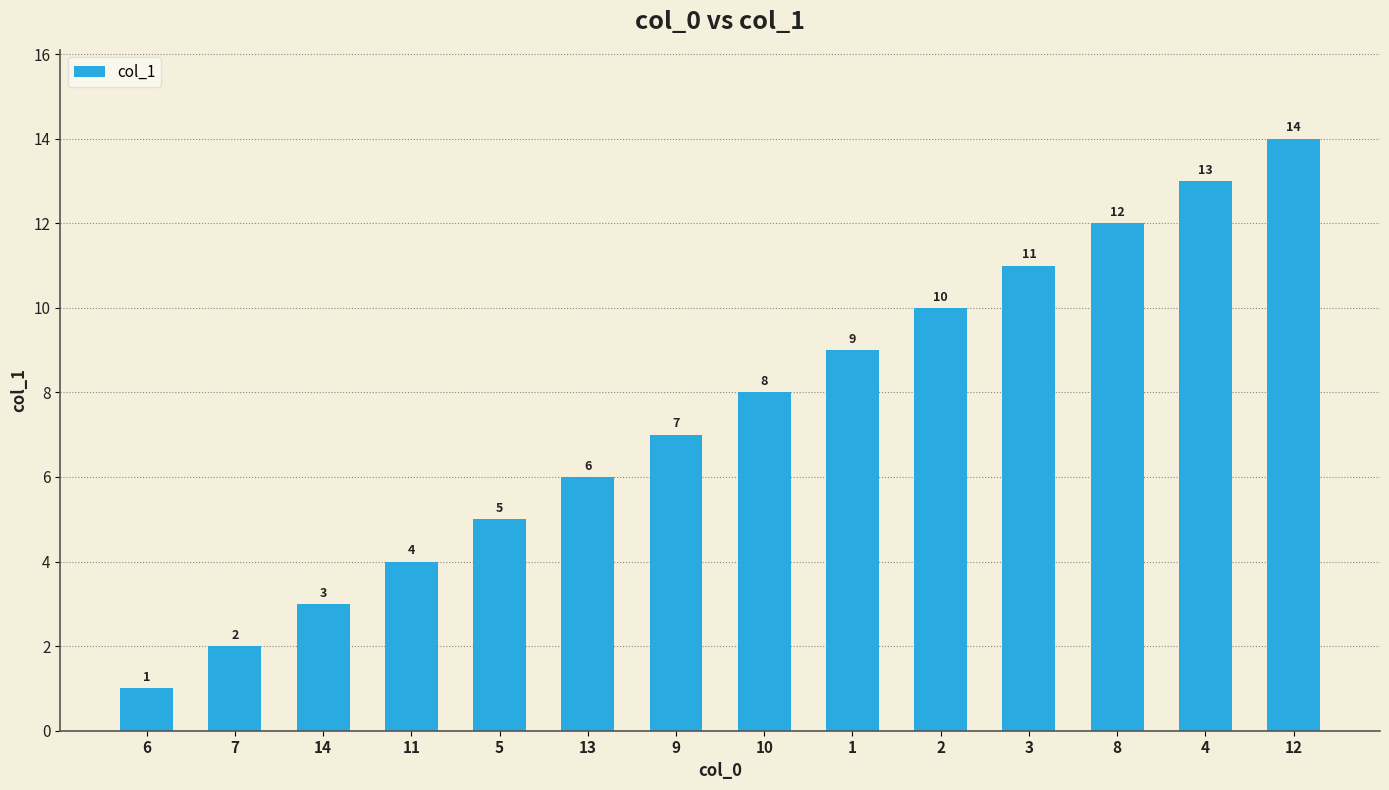

What is the value of the 8th bar from the left?

8